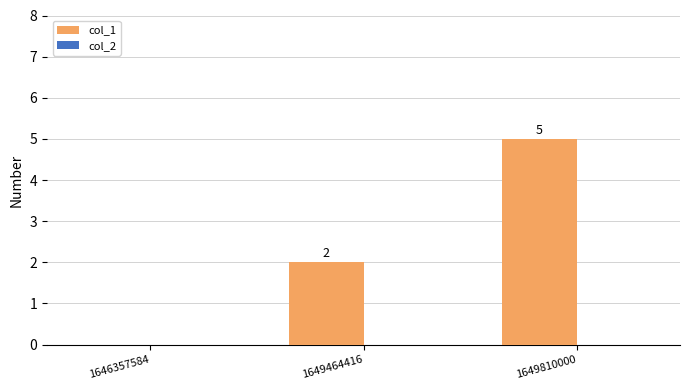

What is the change in value from 1646357584 to 1649464416?

+2